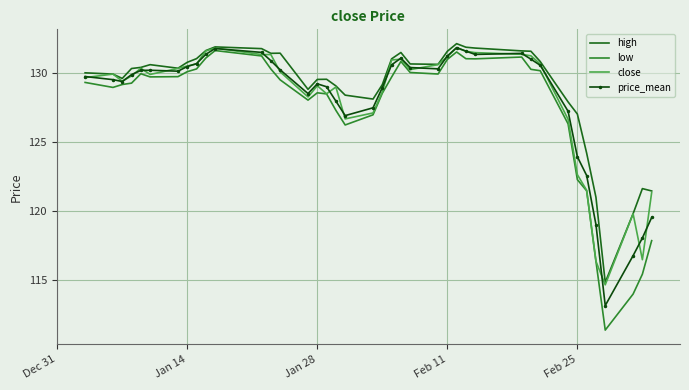

What are all the series names shown in the legend?

high, low, close, price_mean